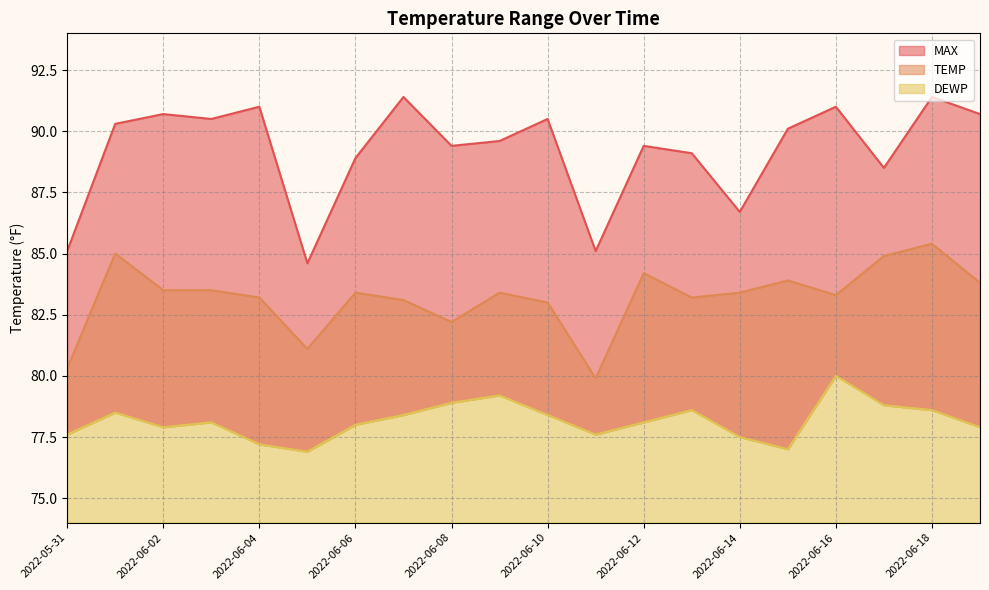

Reading left to right, list all the values displayed in this chart.

TEMP: 80.3	85.0	83.5	83.5	83.2	81.1	83.4	83.1	82.2	83.4	83.0	79.9	84.2	83.2	83.4	83.9	83.3	84.9	85.4	83.8
MAX: 85.1	90.3	90.7	90.5	91.0	84.6	88.9	91.4	89.4	89.6	90.5	85.1	89.4	89.1	86.7	90.1	91.0	88.5	91.4	90.7
DEWP: 77.6	78.5	77.9	78.1	77.2	76.9	78.0	78.4	78.9	79.2	78.4	77.6	78.1	78.6	77.5	77.0	80.0	78.8	78.6	77.9